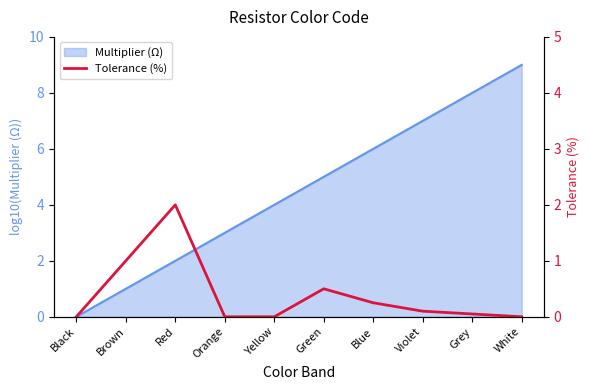

What is the value of the 3rd point from the left?

2.0